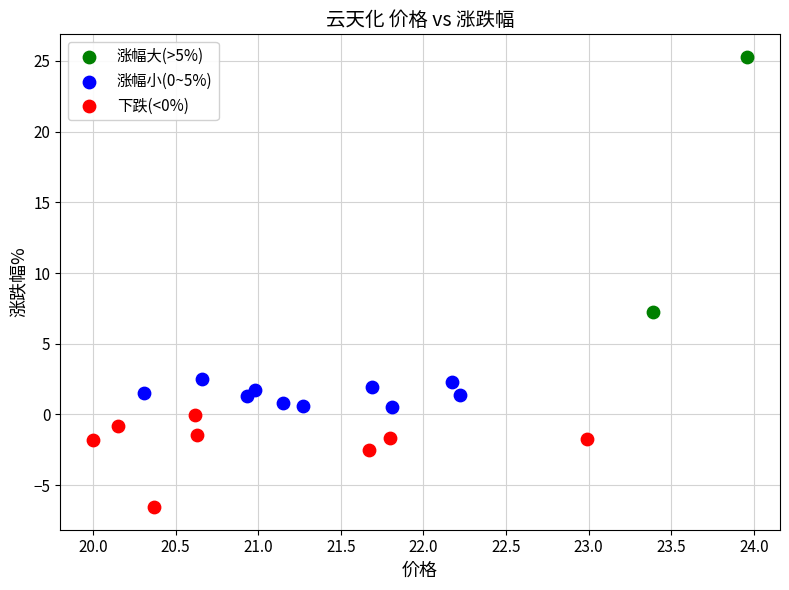

Which series contains the highest Y value?

涨幅大(>5%)